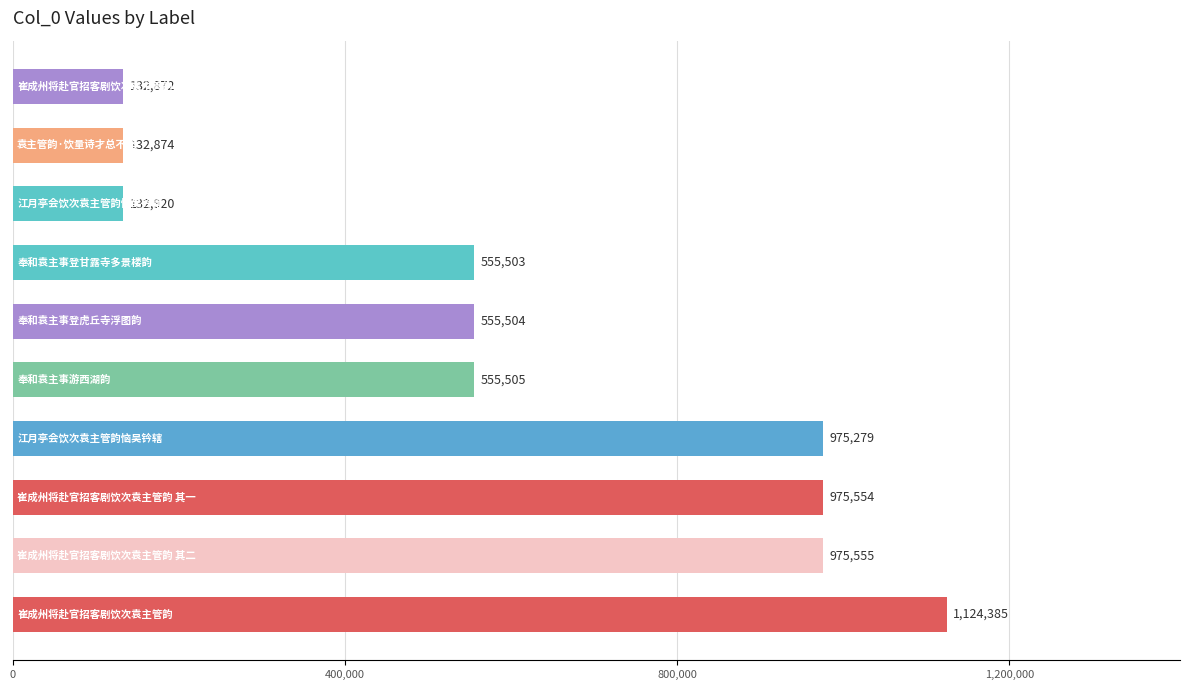

What is the greatest value displayed?

1124385